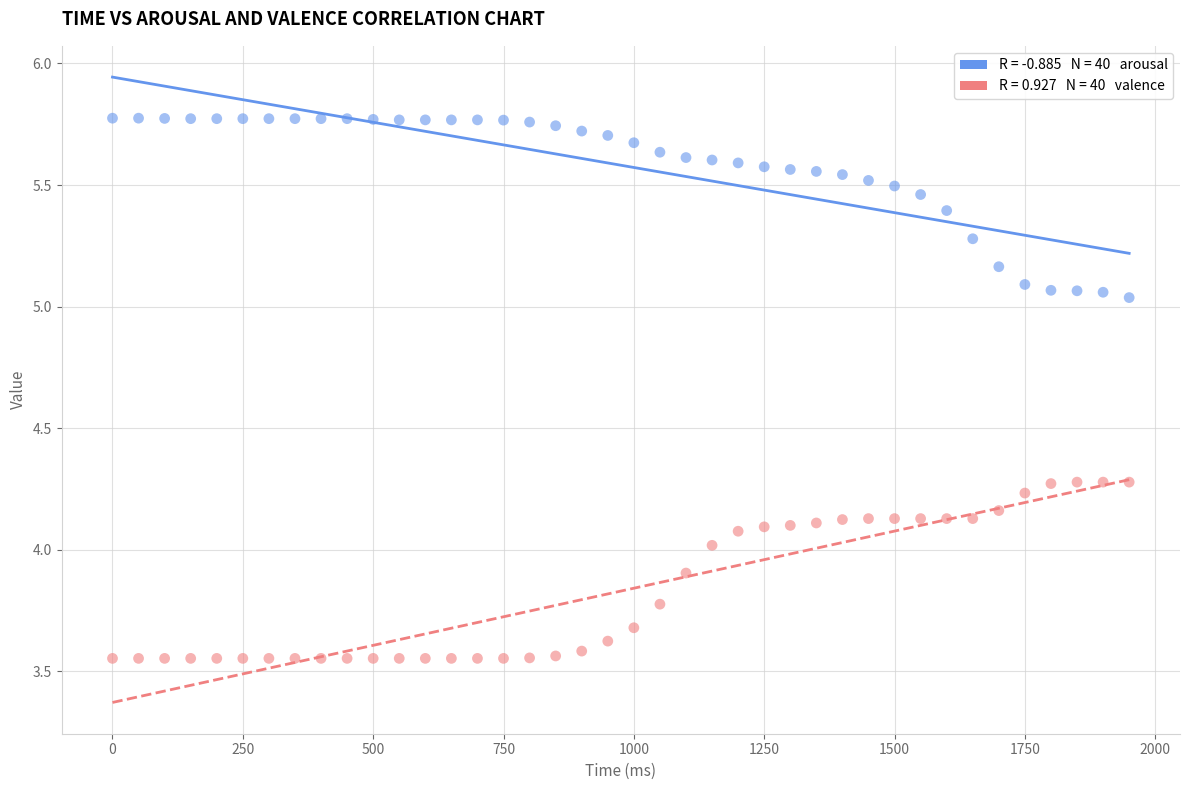

Across all data points, what is the range of Y values (max minus min)?

2.2